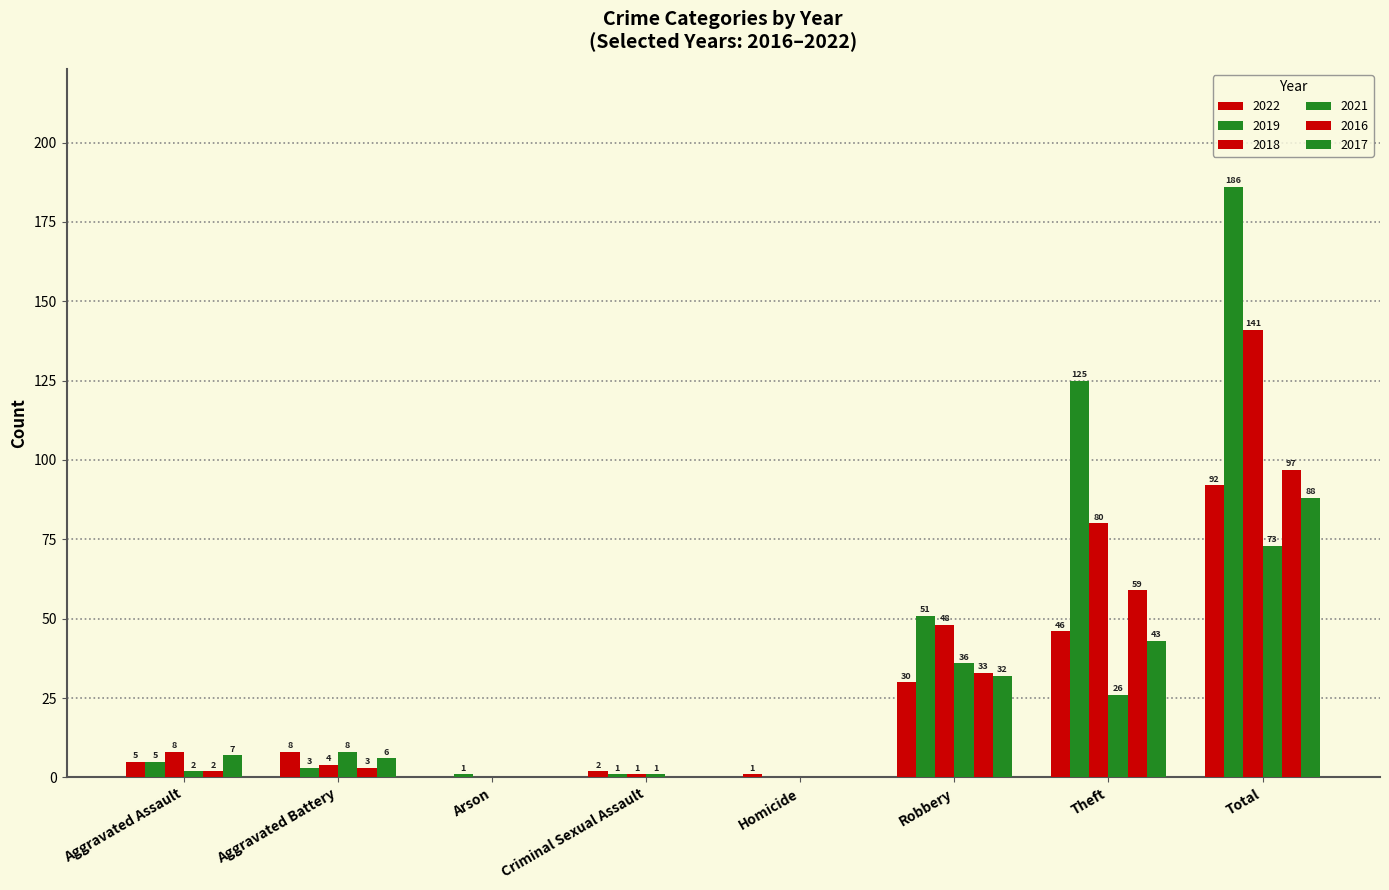

Count the number of data series in this chart.

6